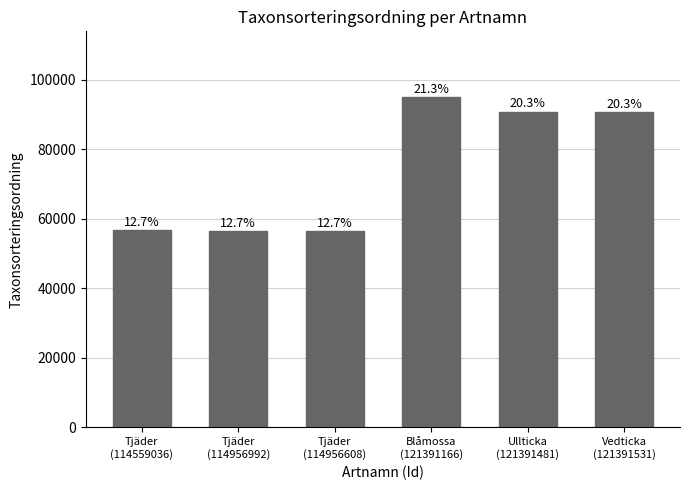

The value at Tjäder
(114956608) is 76790. True or false?

False